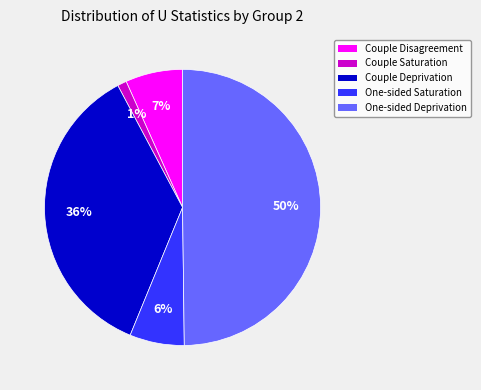

Count the number of slices in the pie.

5